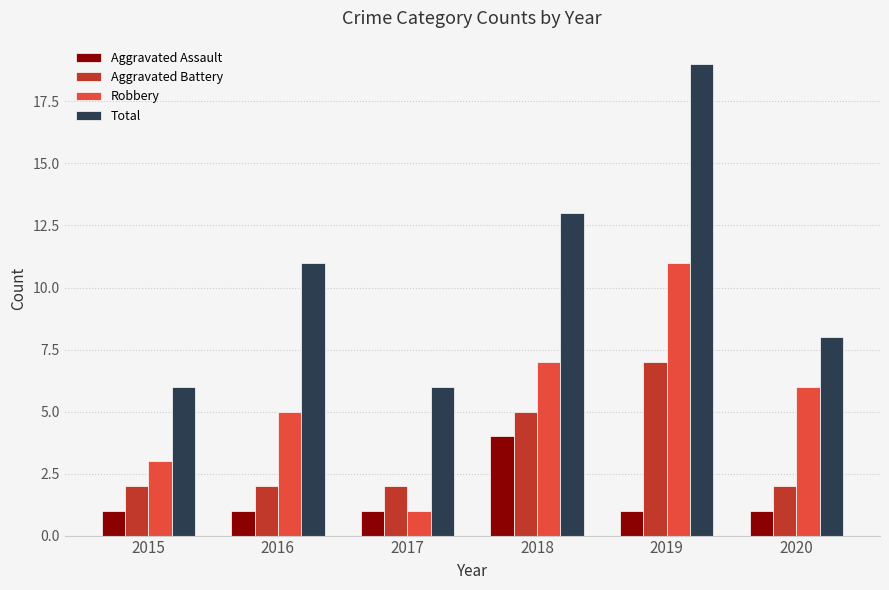

What is the difference between the maximum and second lowest values in the Aggravated Battery series?

5